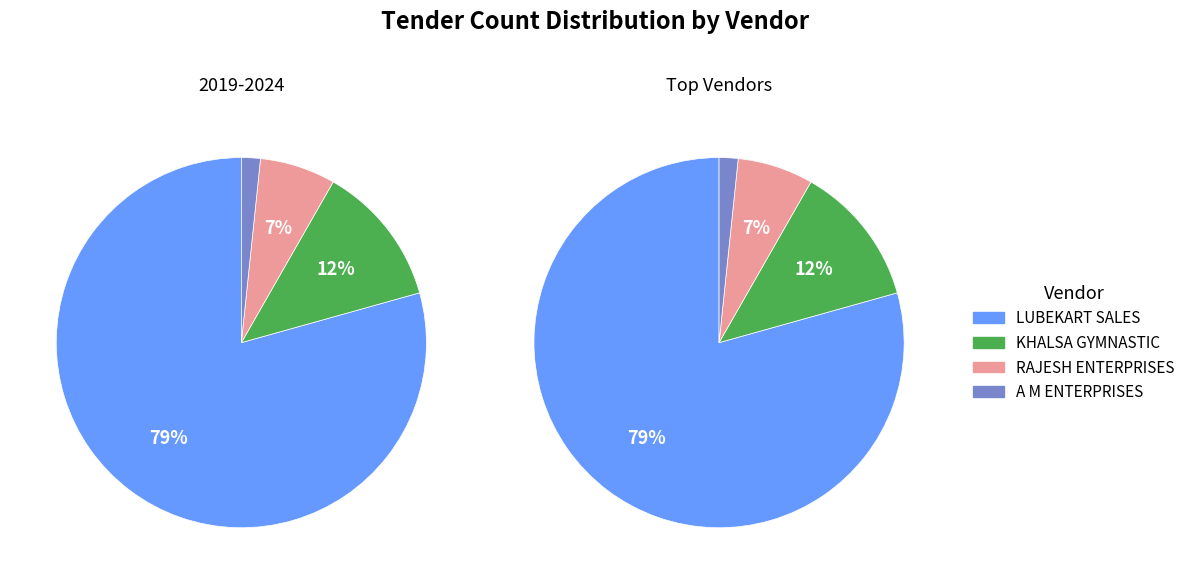

True or false: LUBEKART SALES INDIA PRIVATE LIMITED accounts for 79% of the total.

True